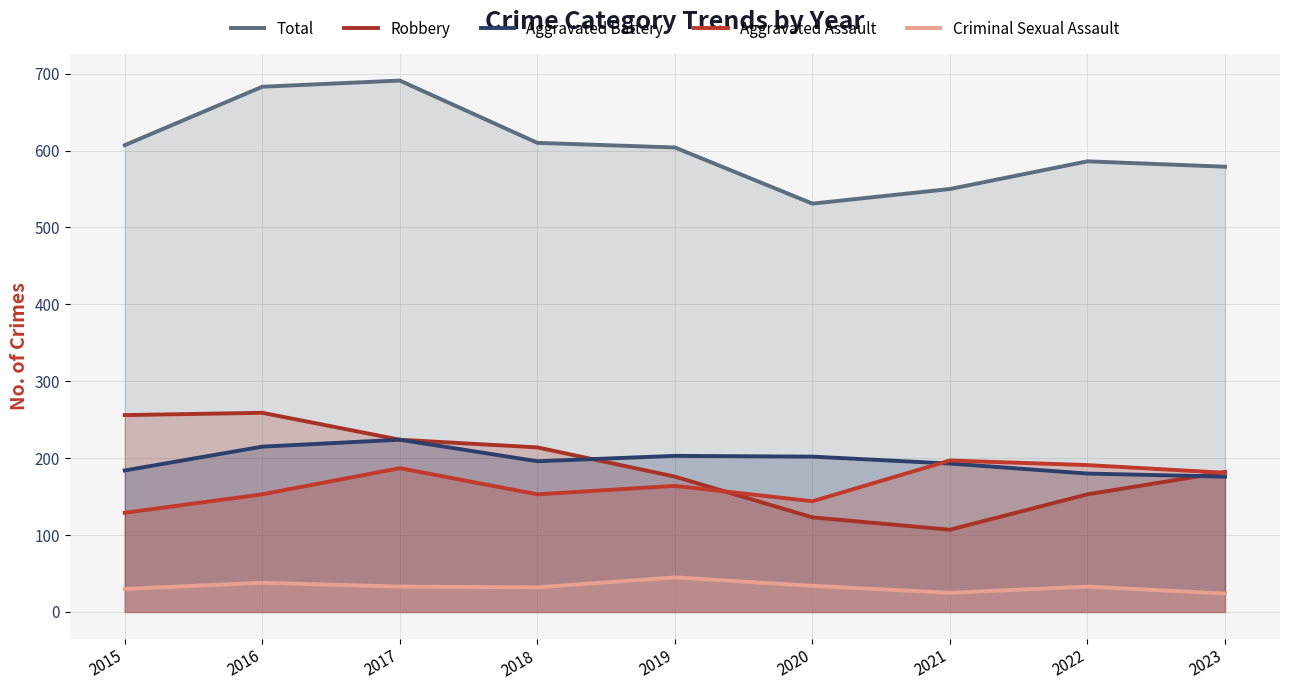

Rank the series at 2015 from lowest to highest value.

Criminal Sexual Assault, Aggravated Assault, Aggravated Battery, Robbery, Total